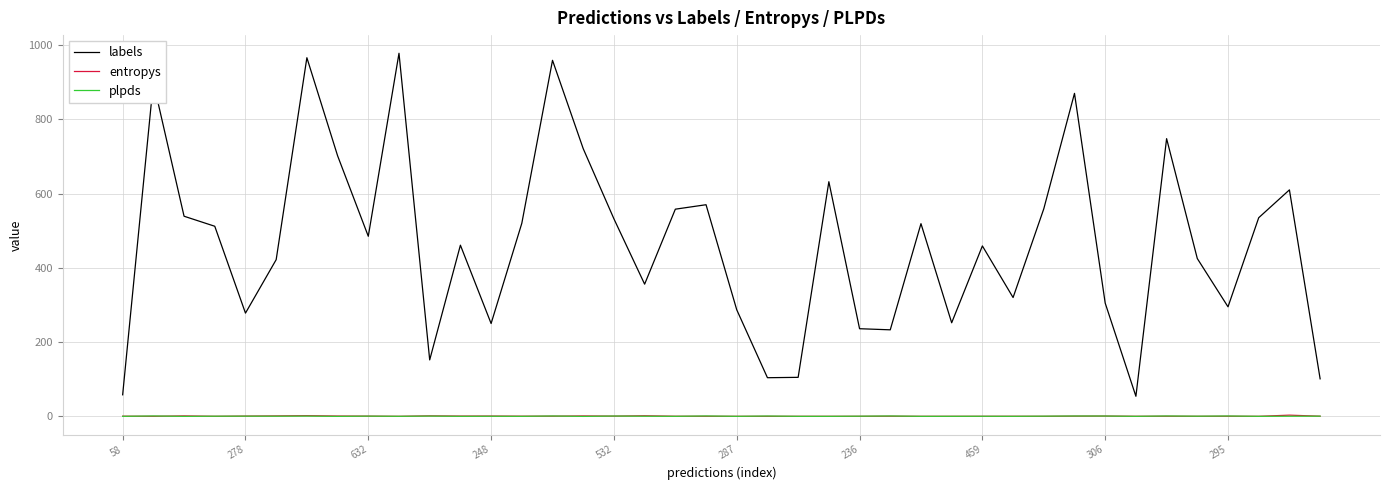

At how many categories does at least one series exceed 582?

10